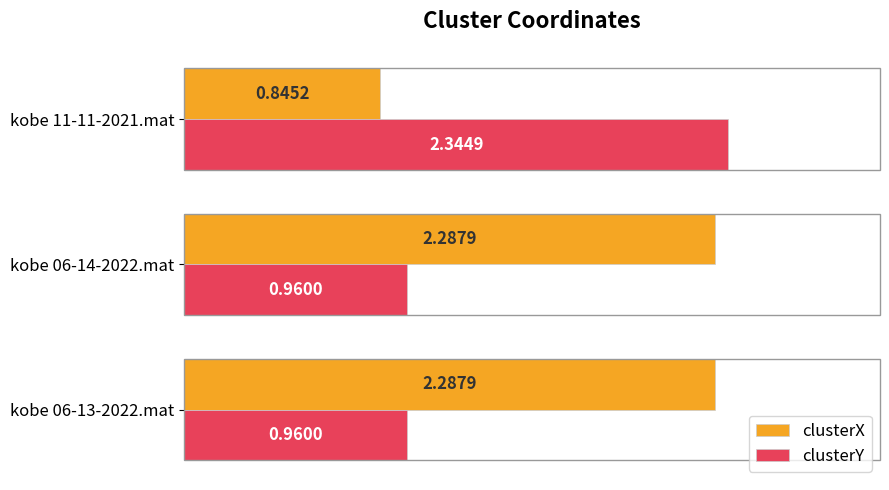

What is the total value across all series at kobe 11-11-2021.mat?

3.2